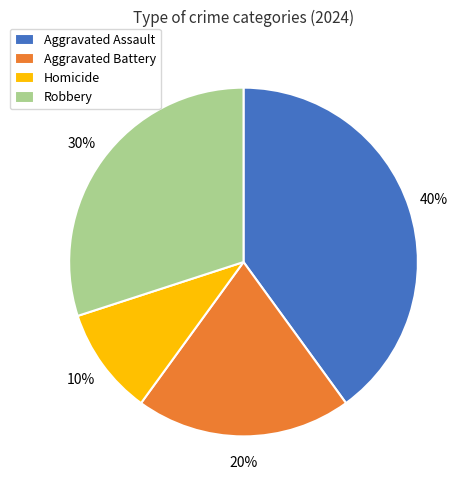

What is the largest slice in the pie chart?

Aggravated Assault